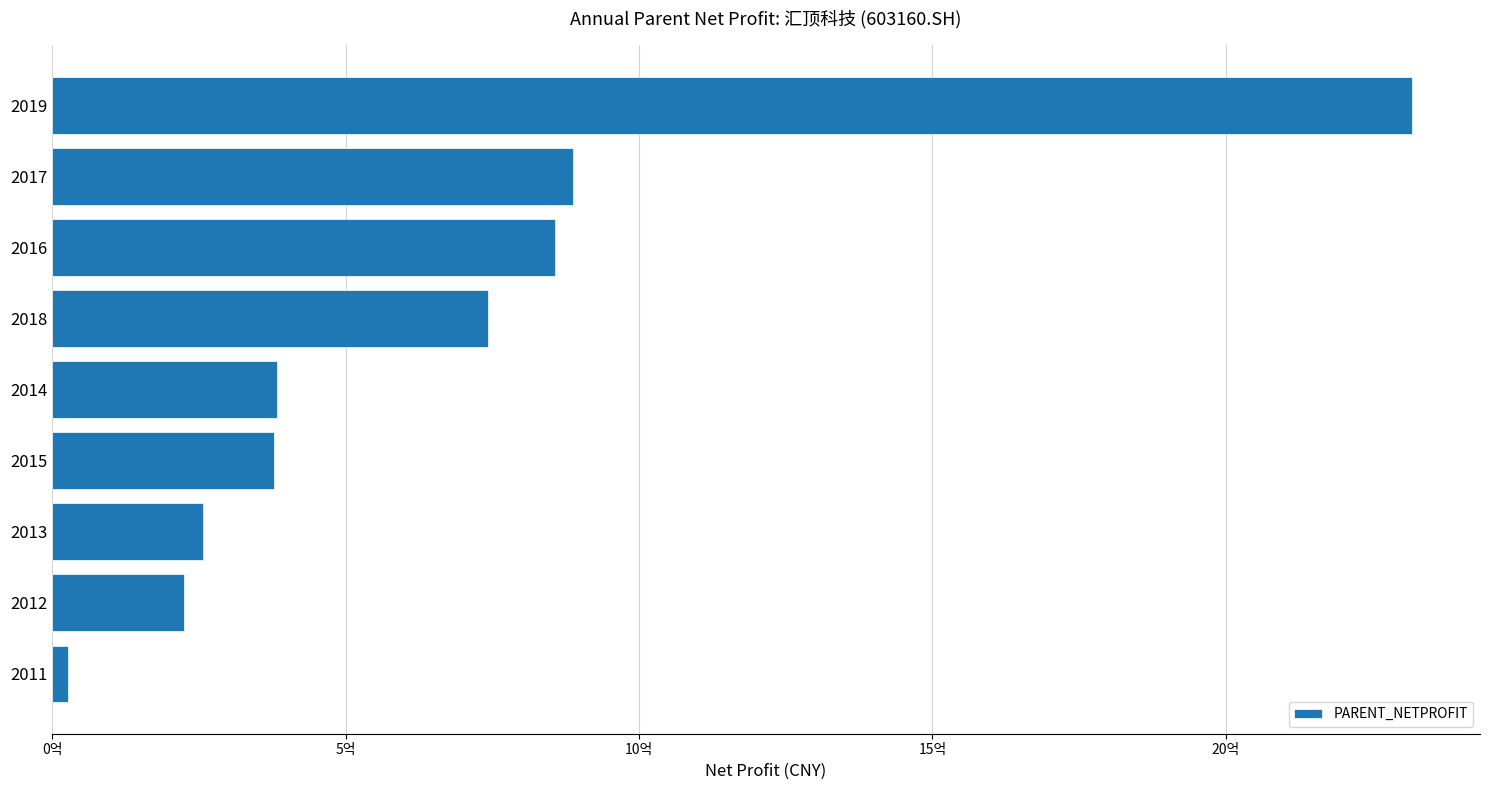

Does the chart contain any negative values?

No